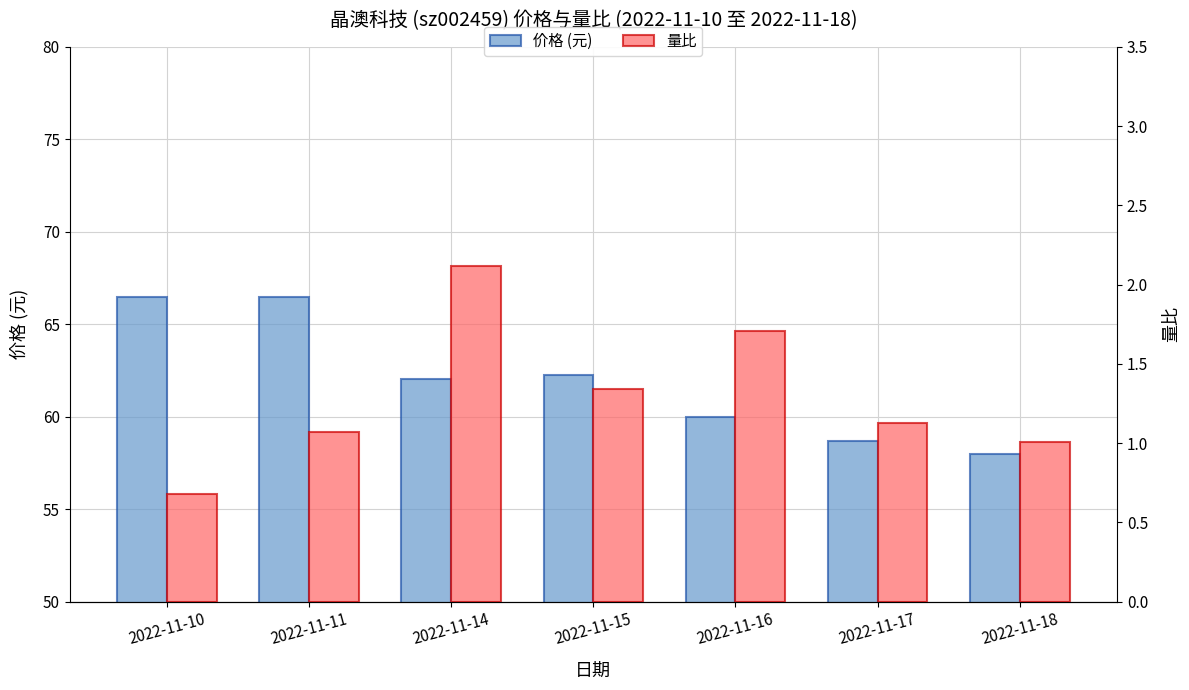

Is it true that 价格 (元) equals 58.7 at 2022-11-17?

True